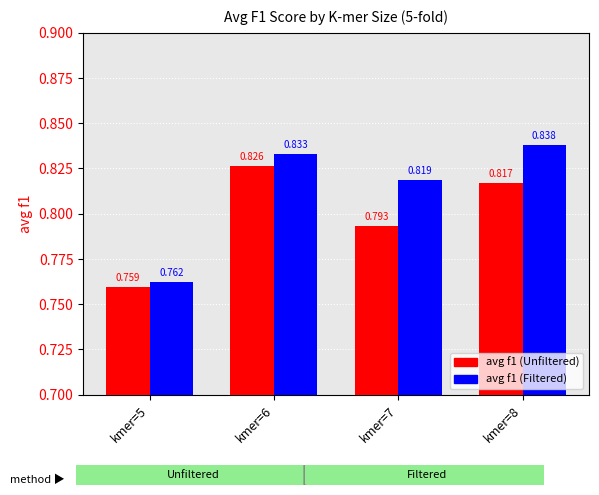

Which series has the largest range (max minus min)?

avg f1 (Filtered)